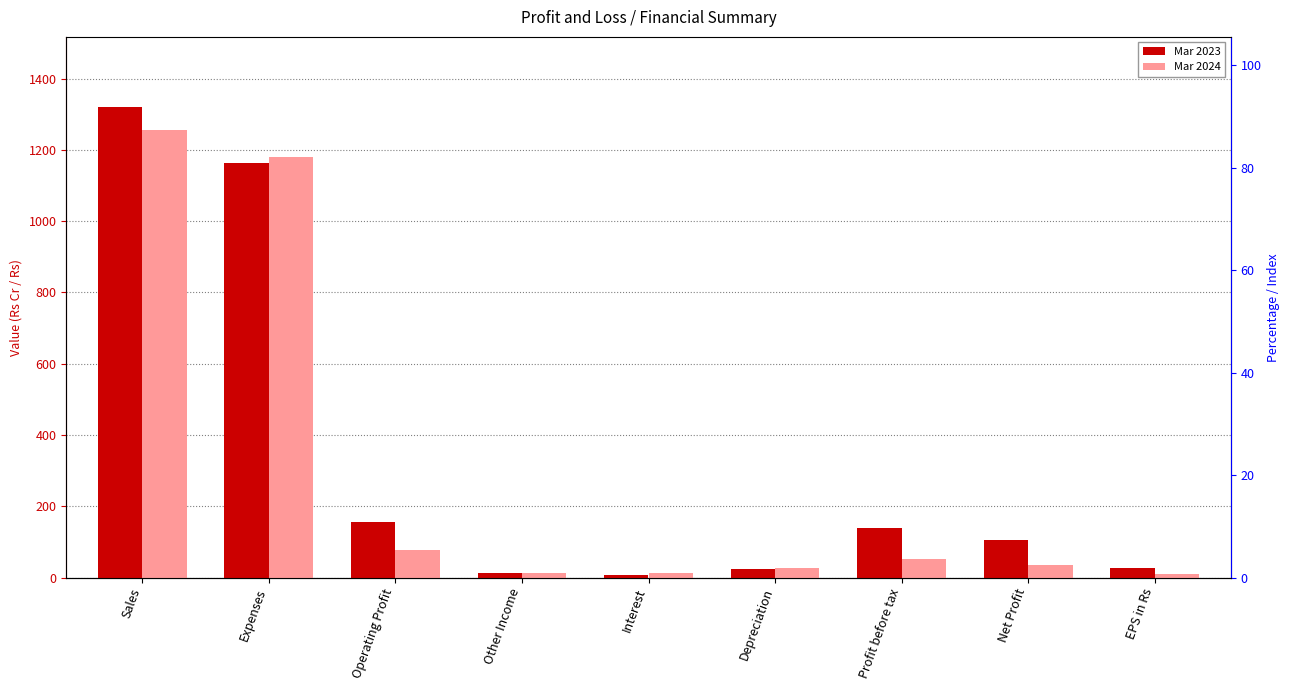

List the series in order of their peak value, highest first.

Mar 2023, Mar 2024